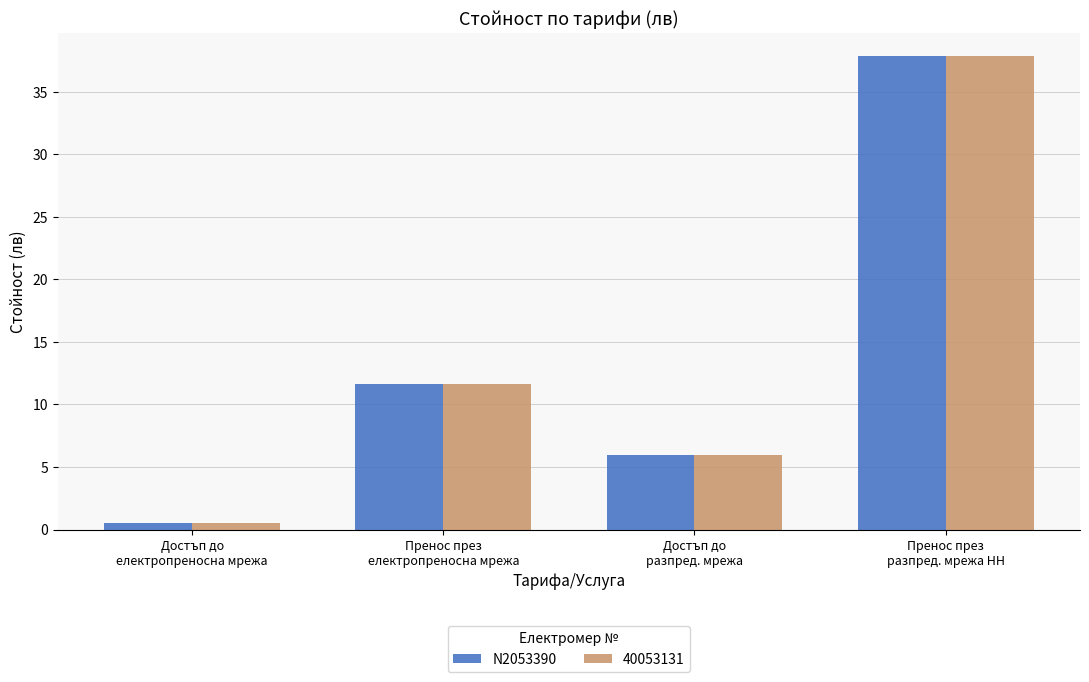

Reading left to right, what are all the values shown in this chart?

N2053390: 0.5	11.6	6.0	37.8
40053131: 0.5	11.6	6.0	37.8